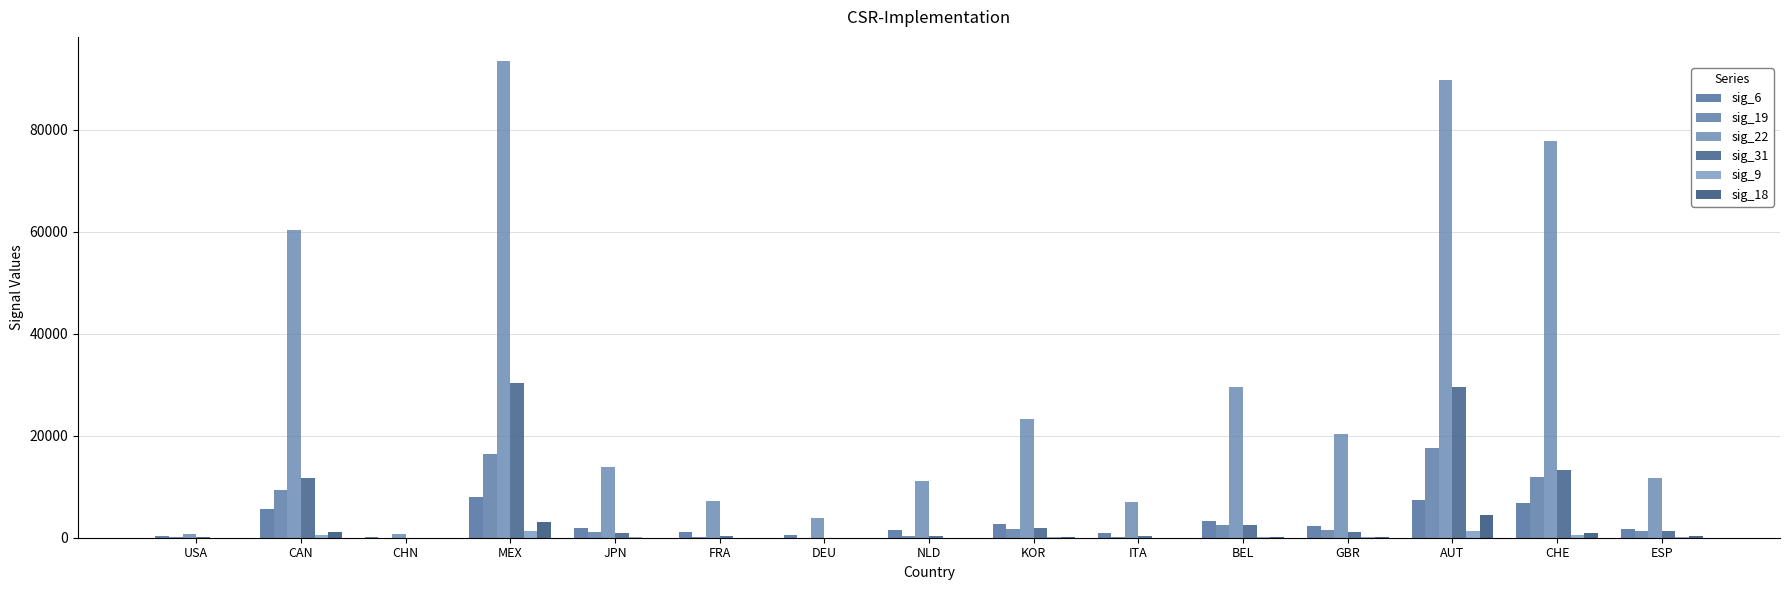

Reading right to left, extract all data points from this chart.

sig_6: 1657	6857	7329	2389	3240	1001	2730	1558	618	1060	1890	7899	232	5718	300
sig_19: 1340	11864	17635	1509	2482	157	1720	278	10	139	1034	16459	33	9313	54
sig_22: 11642	77829	89782	20261	29554	7069	23325	11193	3954	7216	13924	93524	815	60289	798
sig_31: 1313	13222	29577	1209	2577	349	1976	313	42	297	971	30351	33	11703	54
sig_9: 112	546	1270	69	138	28	122	19	3	23	62	1314	7	554	7
sig_18: 267	932	4550	72	107	4	48	5	0	4	42	3012	1	1041	1